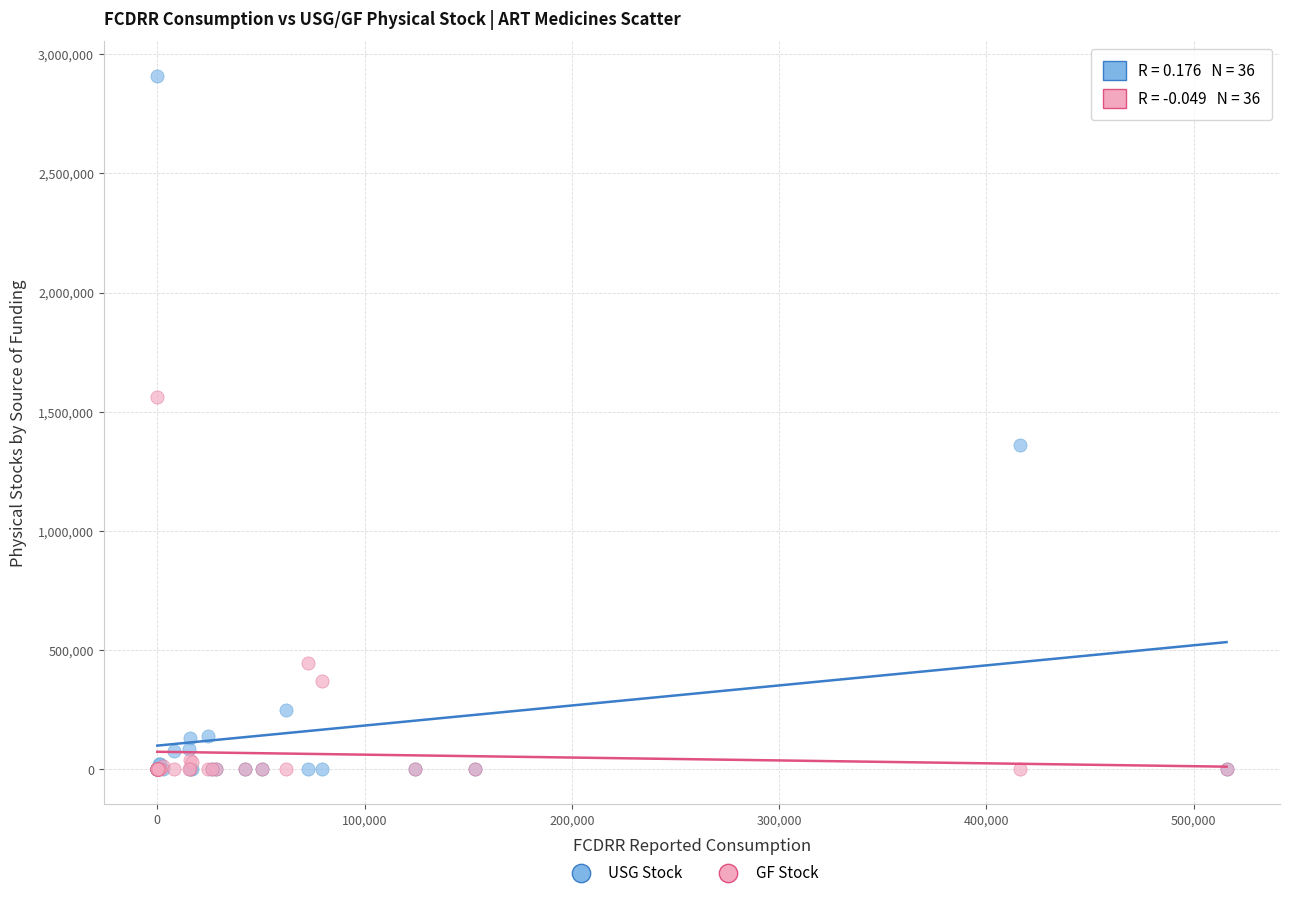

In the GF Stock series, what Y value is closest to 780259?

444825